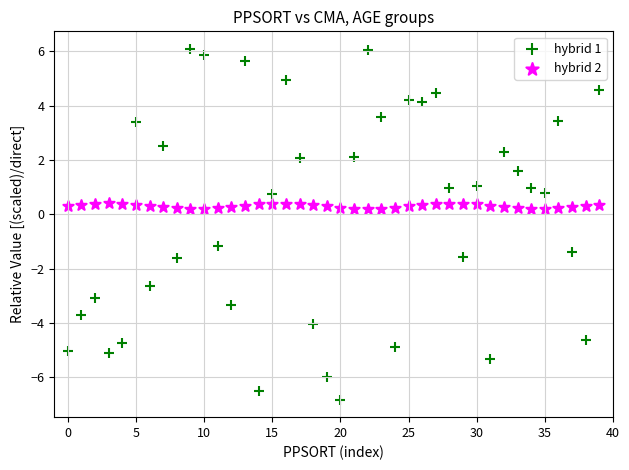

Which series contains the highest Y value?

hybrid 1